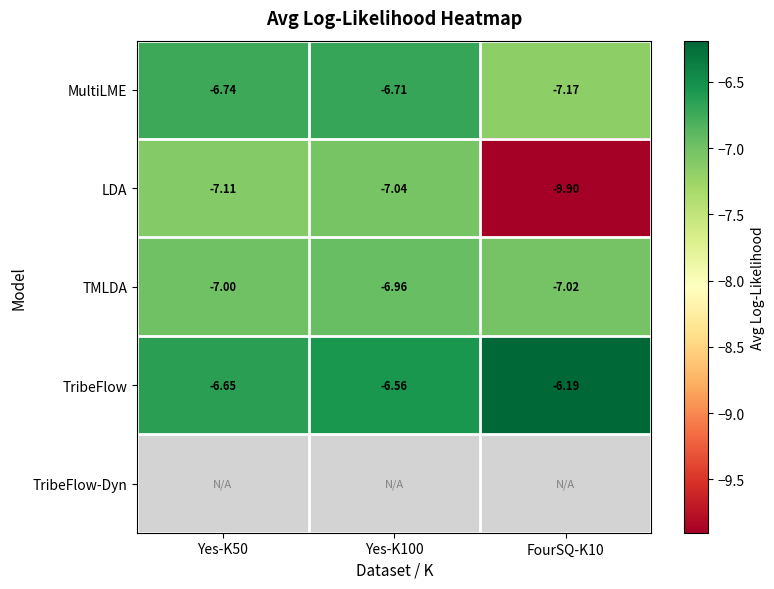

What is the approximate value of MultiLME at Yes-K100?

-6.7